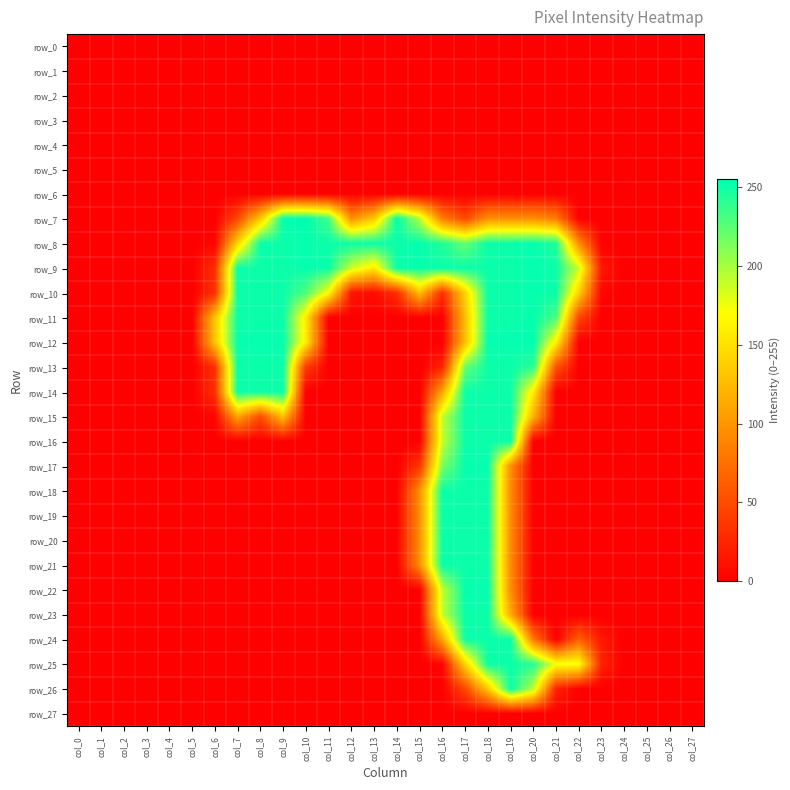

The row_17 series shows 0 at col_8. True or false?

True